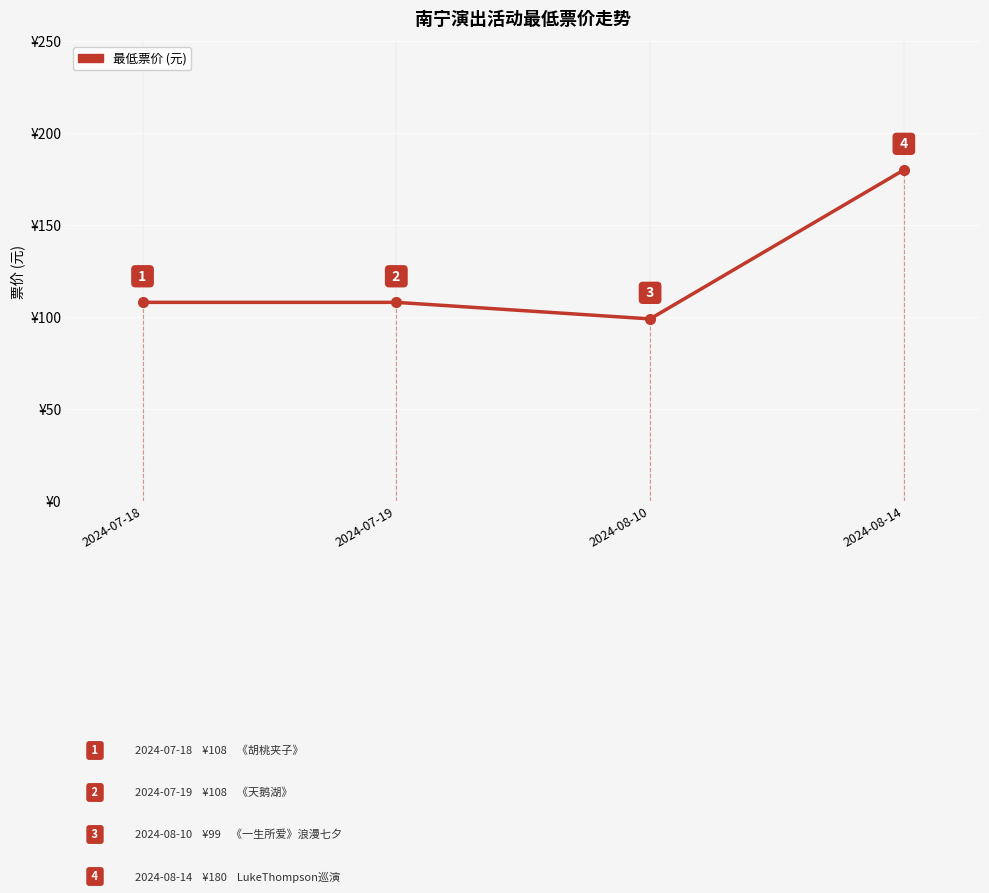

Read the value at 2024-07-18.

108